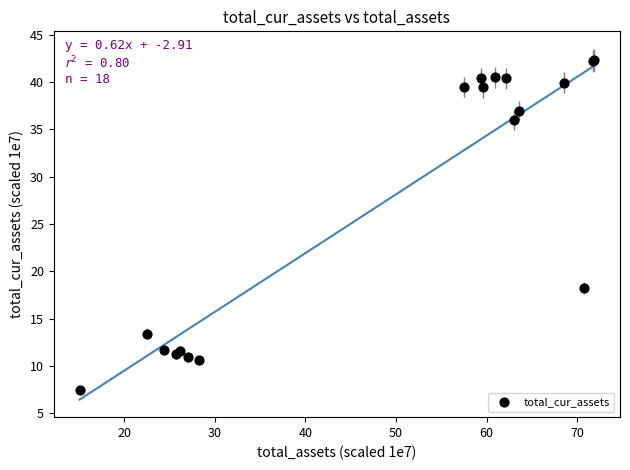

What Y value in the scatter plot is closest to 24?

18.2